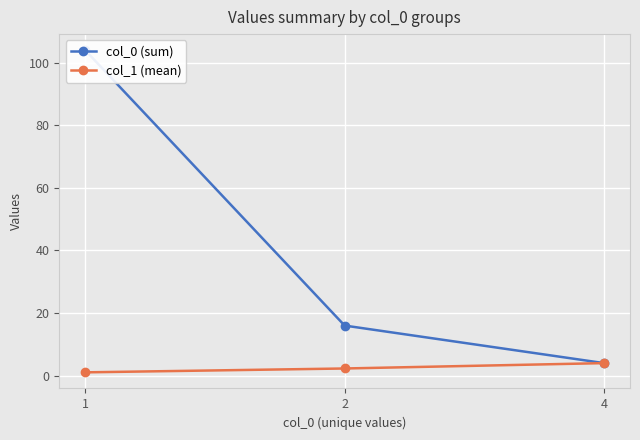

What is the value of the col_1 (mean) point at the 3rd from the left?

4.0